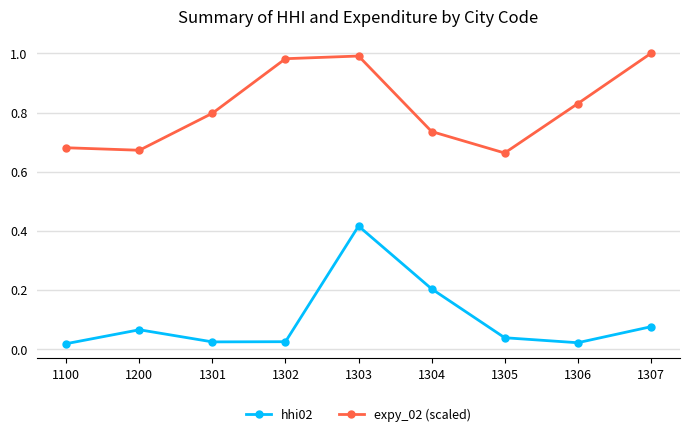

At which label is expy_02 (scaled) closest to 0?

1305